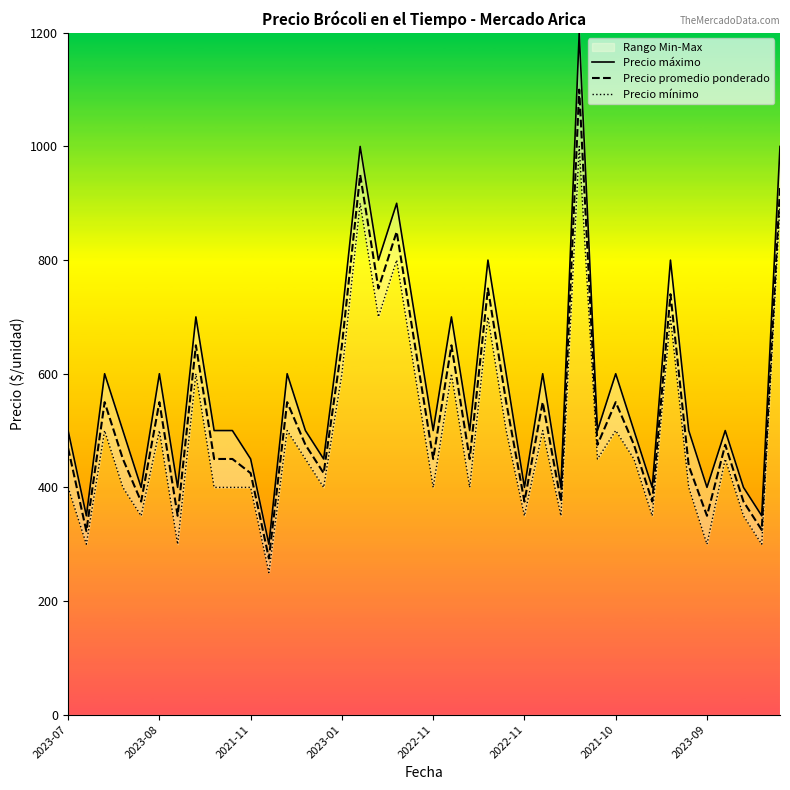

Rank the series by their maximum value, from lowest to highest.

Precio mínimo, Precio promedio ponderado, Precio máximo